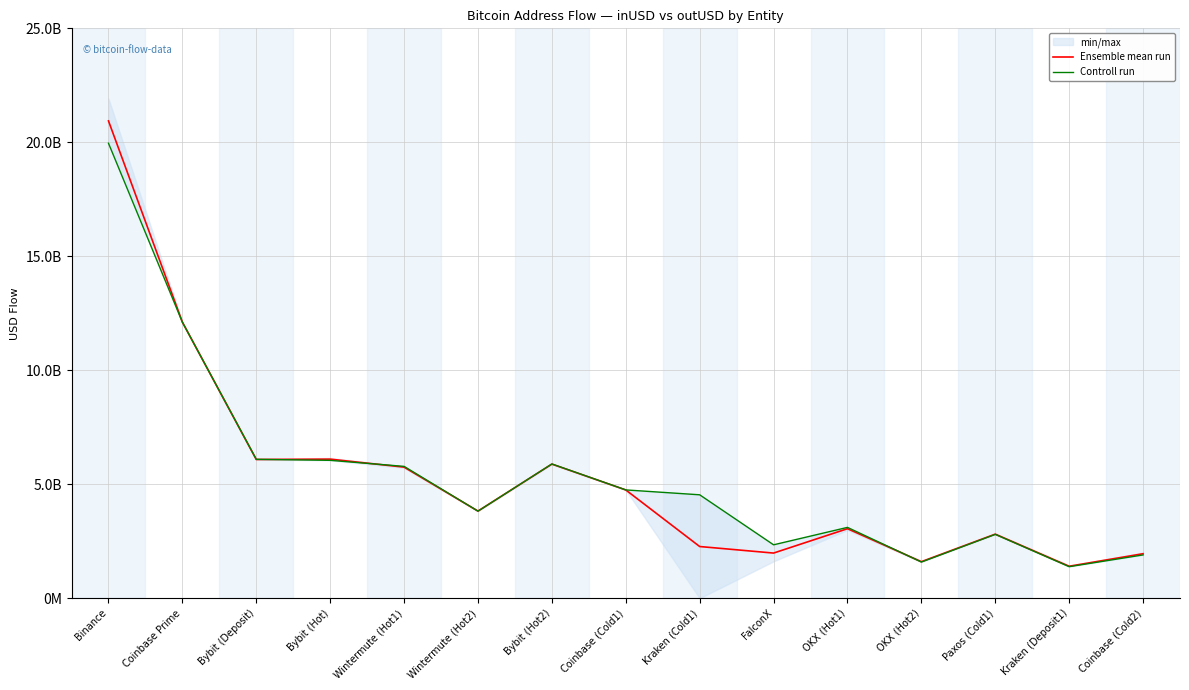

How many lines are shown in the chart?

2